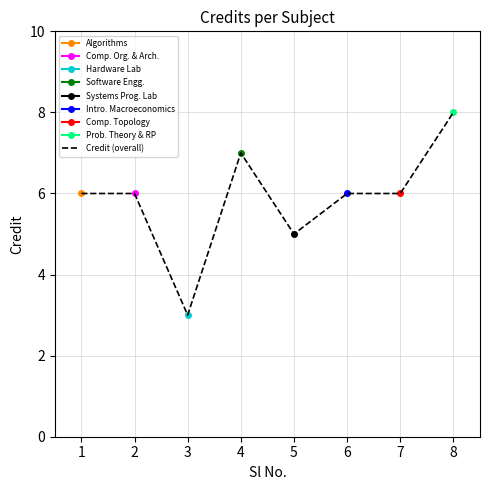

Does the chart display data point markers on the line(s)?

Yes